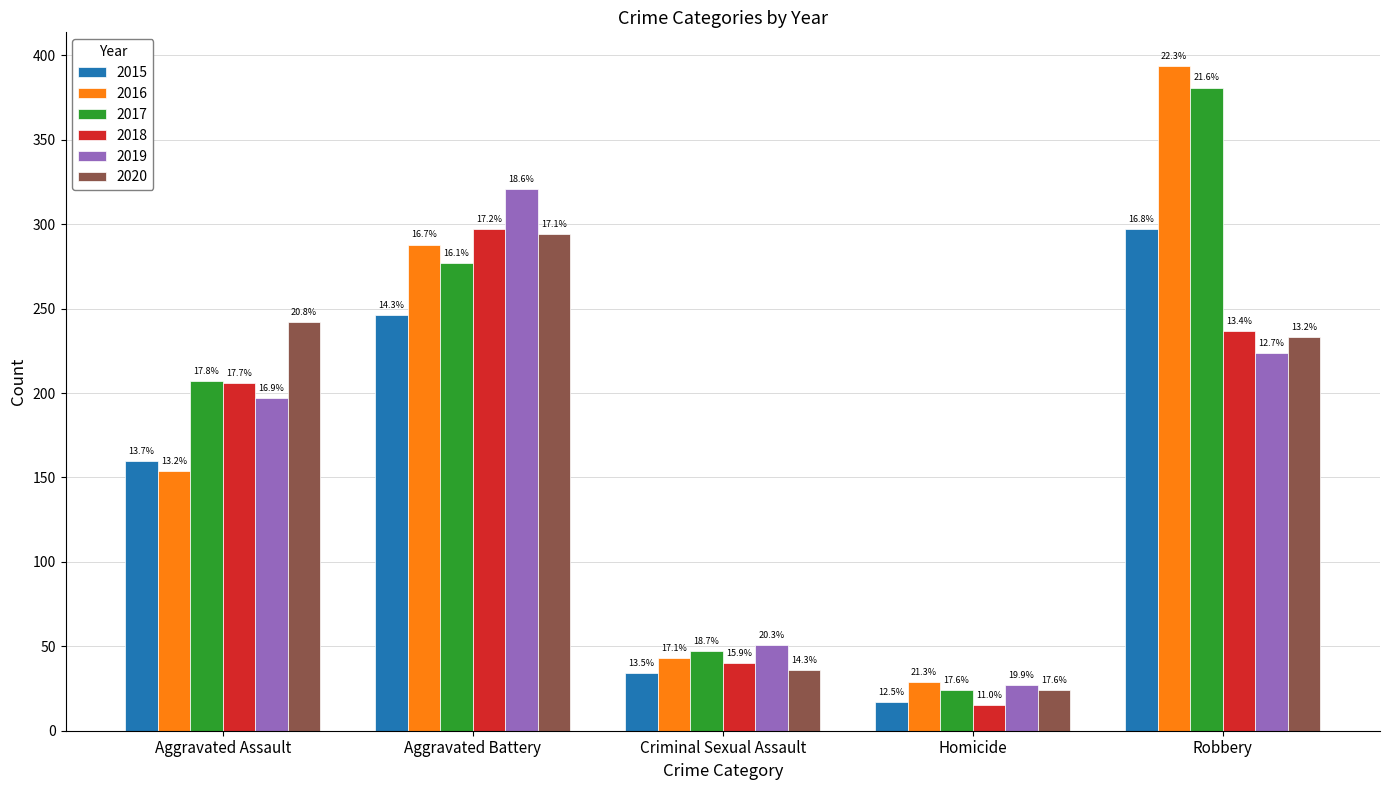

At how many categories does at least one series exceed 127?

3